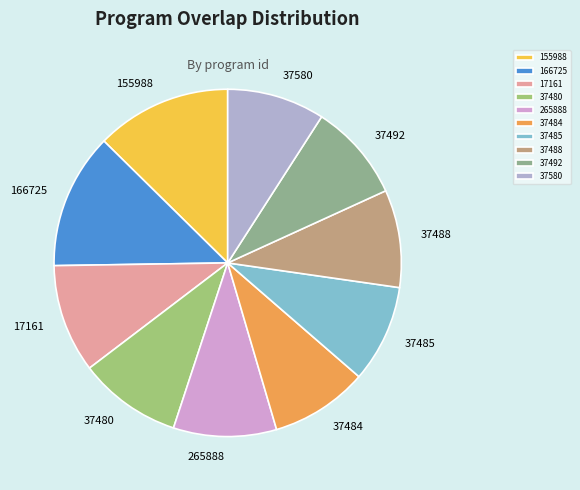

How many segments does this pie chart have?

10